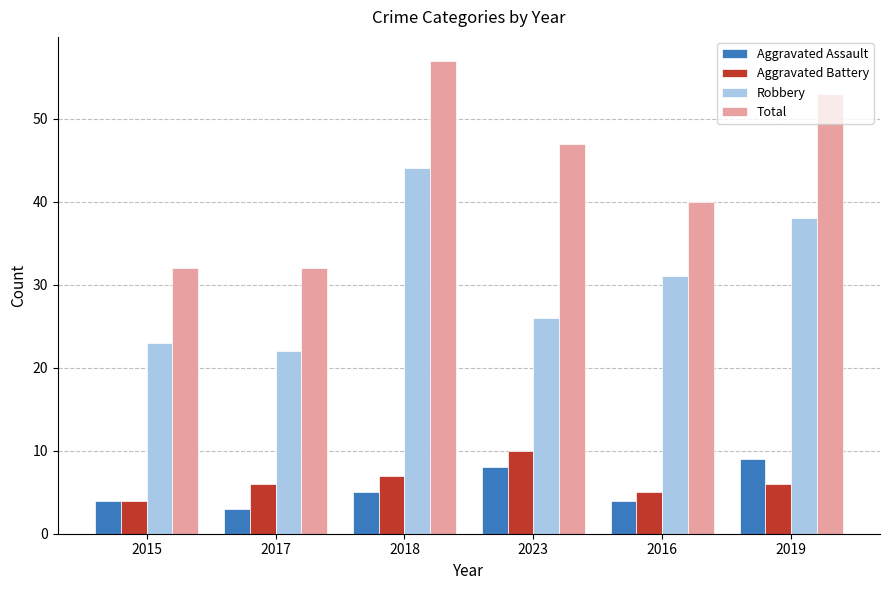

What is the spread (max minus min) of values at 2023?

39